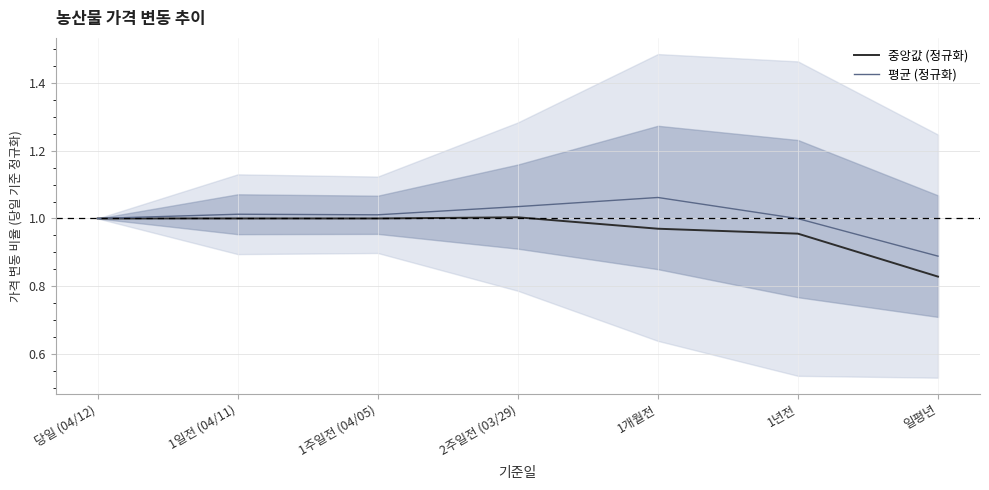

Reading left to right, extract all data points from this chart.

중앙값 (정규화): 1.0	1.0	1.0	1.0	1.0	1.0	0.8
평균 (정규화): 1.0	1.0	1.0	1.0	1.1	1.0	0.9